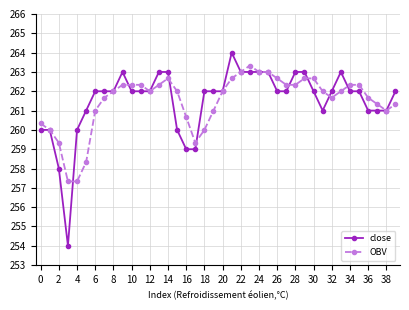

Rank the series by their maximum value, from lowest to highest.

OBV, close